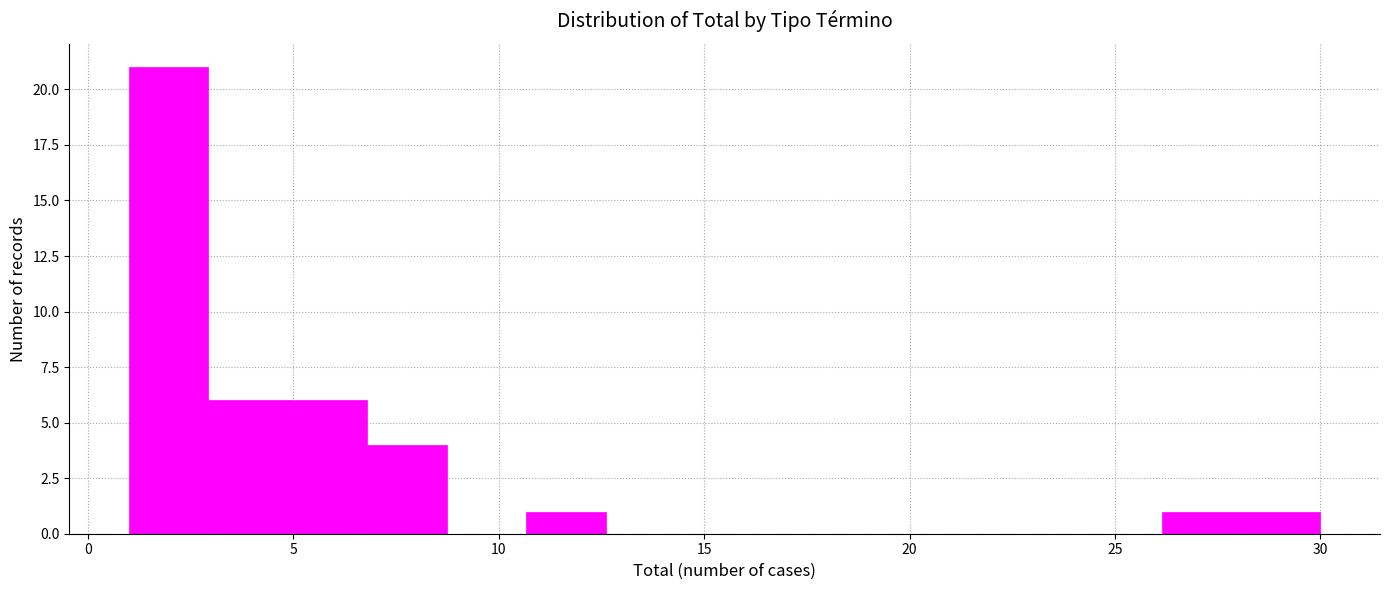

Read against the x-axis, roughly where is the centre of the tallest bar?

2.0